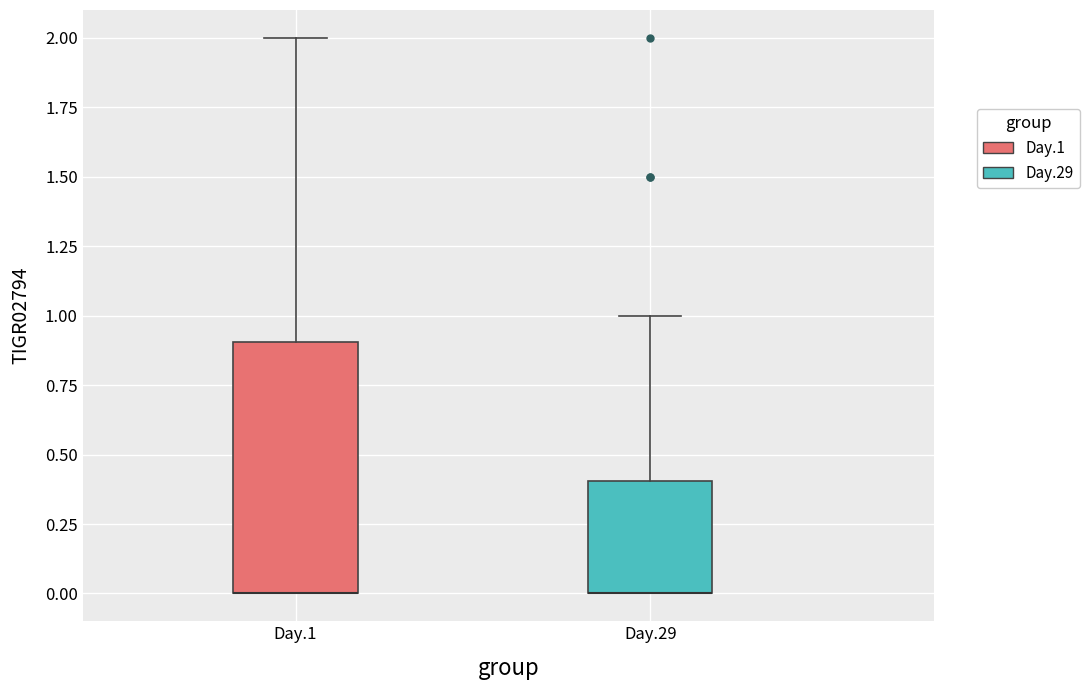

Reading left to right, read every box against the y-axis: the position of its median line, the range the box covers, and the ends of its whiskers. The values are not printed on the chart, so give them approximately, as read against the axis.

Day.1: median 0.0 (drawn on the box's lower edge), box 0.0 to 0.9, whiskers 0.0 to 2.0
Day.29: median 0.0 (drawn on the box's lower edge), box 0.0 to 0.4, whiskers 0.0 to 1.0